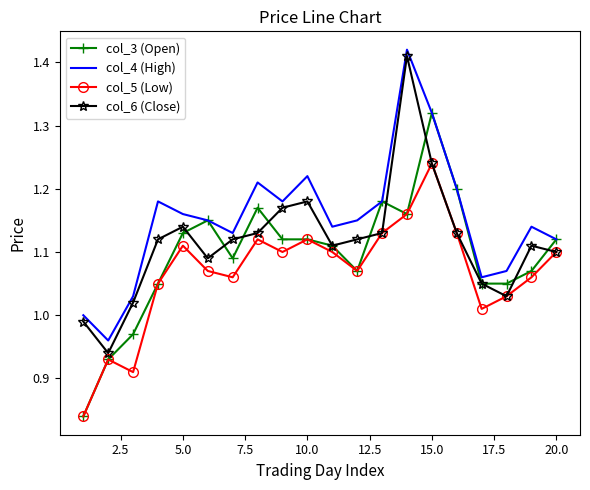

Which series has the largest total across all categories?

col_4 (High)